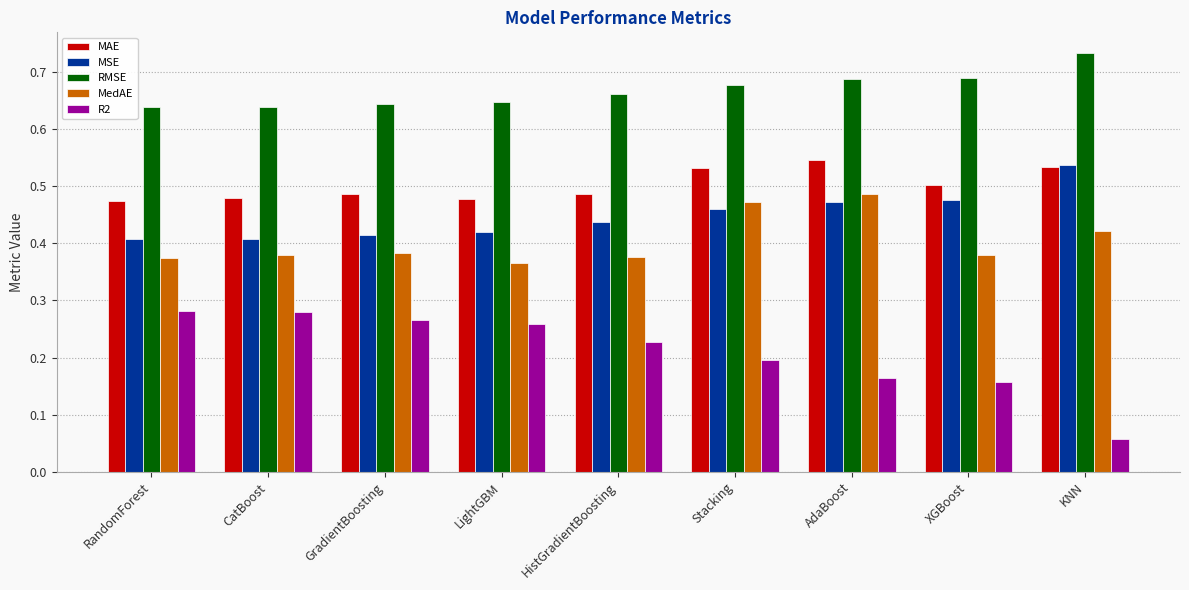

Is it true that RMSE equals 0.2 at HistGradientBoosting?

False